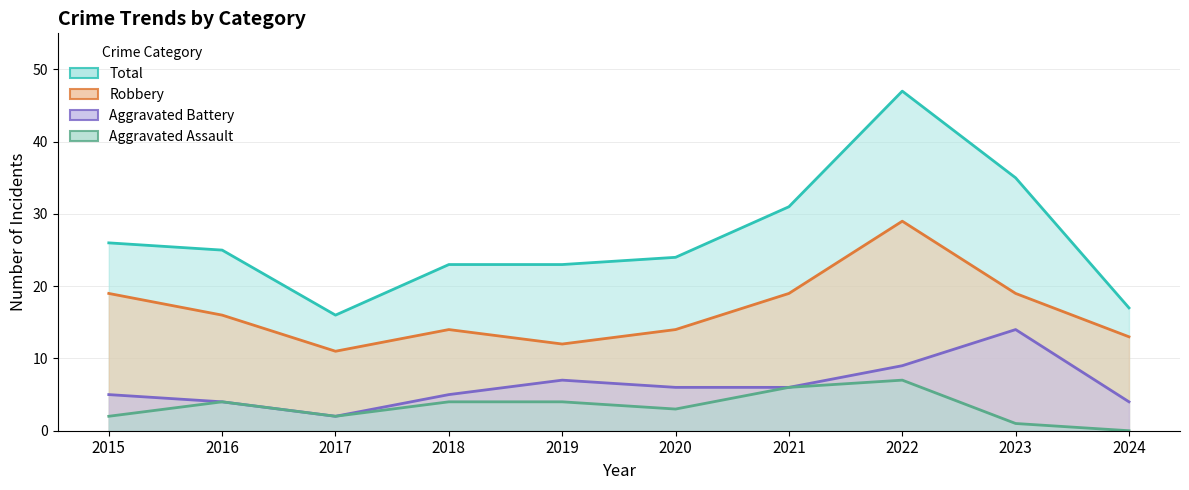

Where is Total nearest to the value 31?

2021